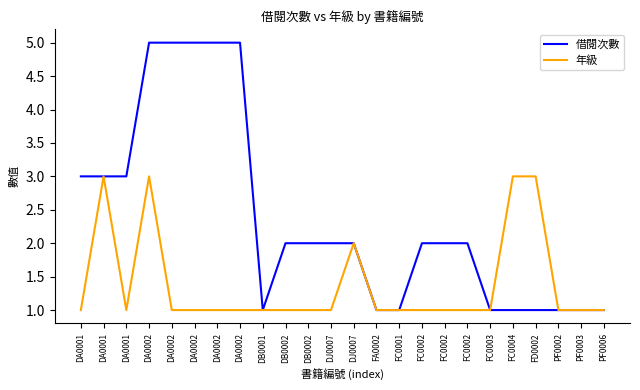

What is the approximate value of 借閱次數 at DA0002?

5